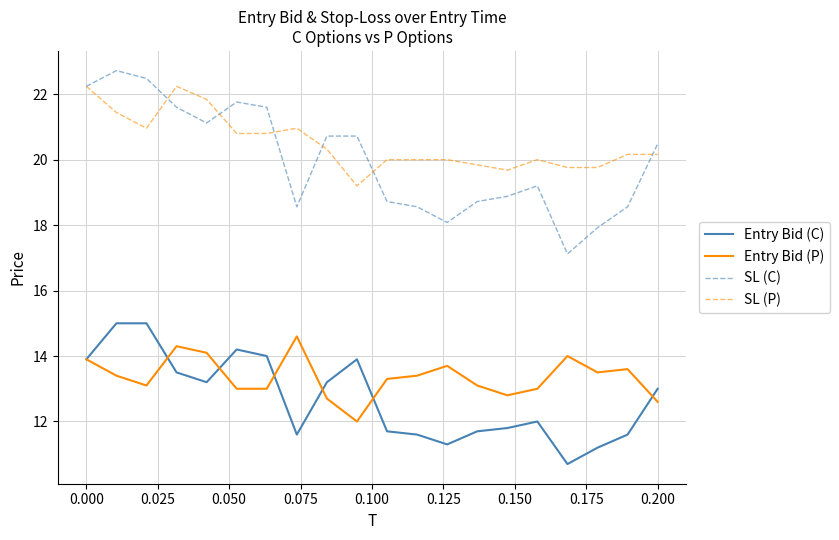

Which series has the largest total across all categories?

SL (P)